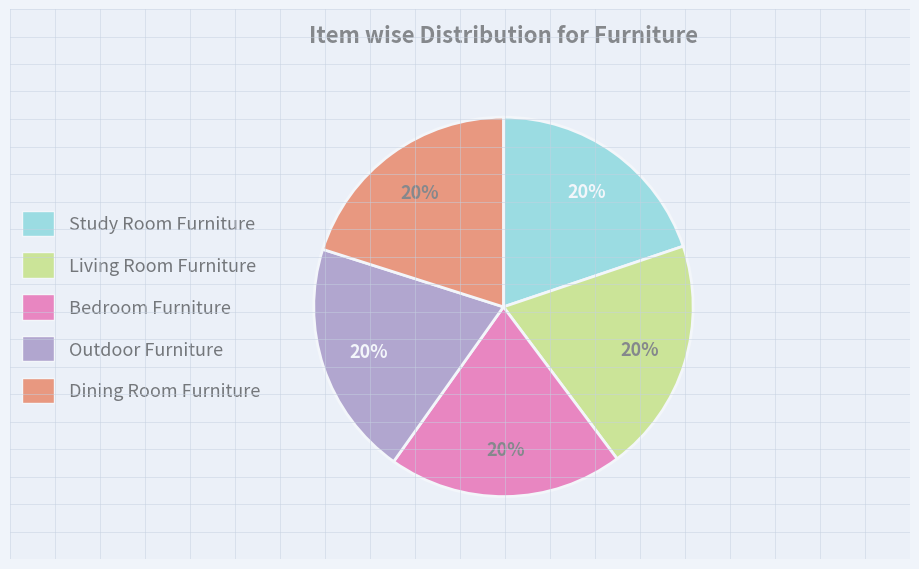

To the nearest percent, what is the average slice percentage?

20%